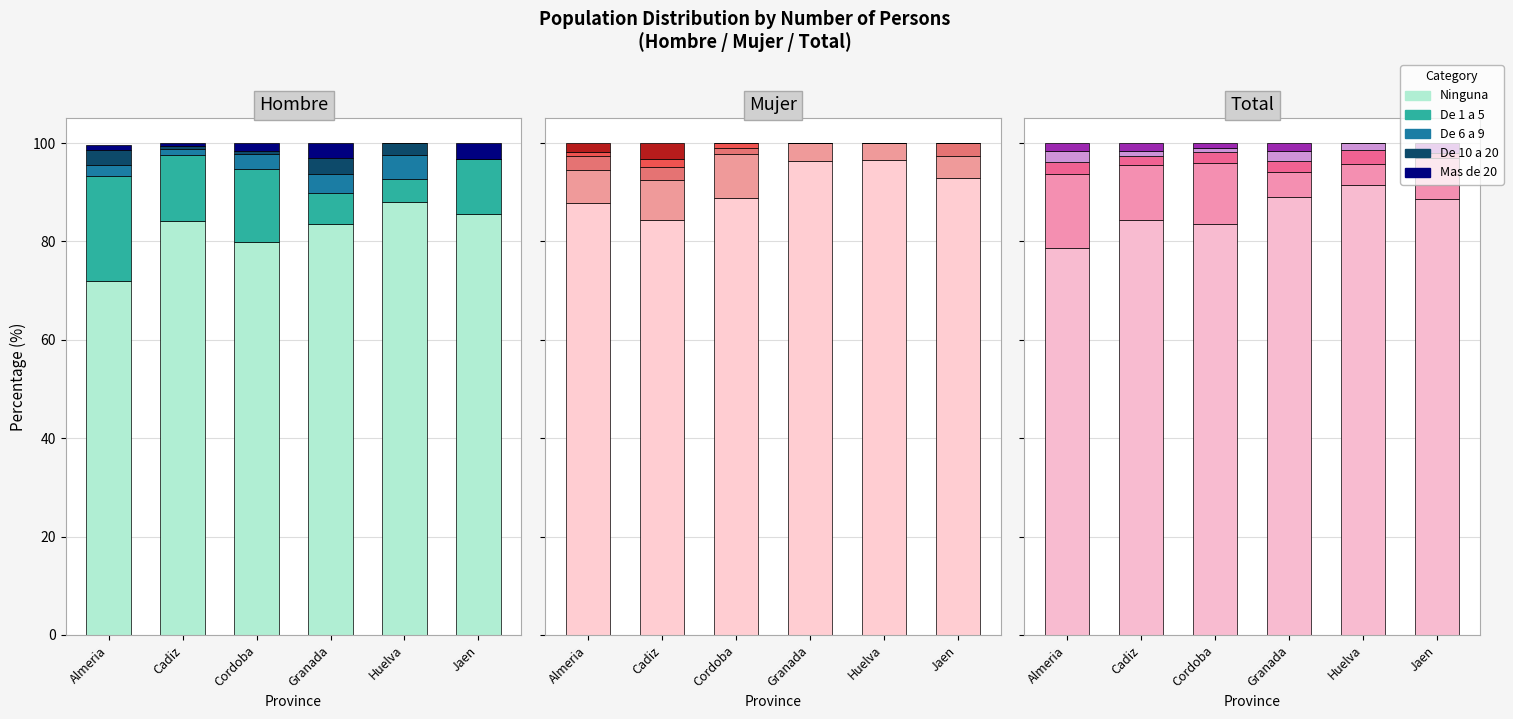

The Mas de 20 series shows 2.3 at Cadiz. True or false?

False